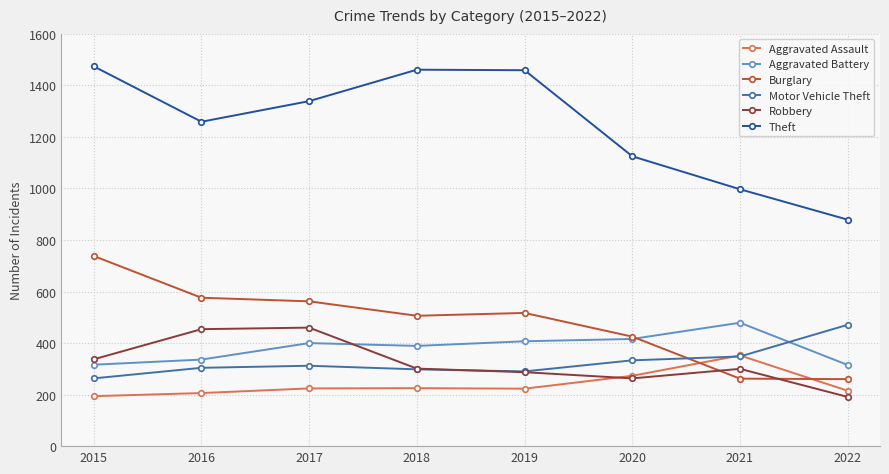

Where is the first local maximum for Burglary?

2019